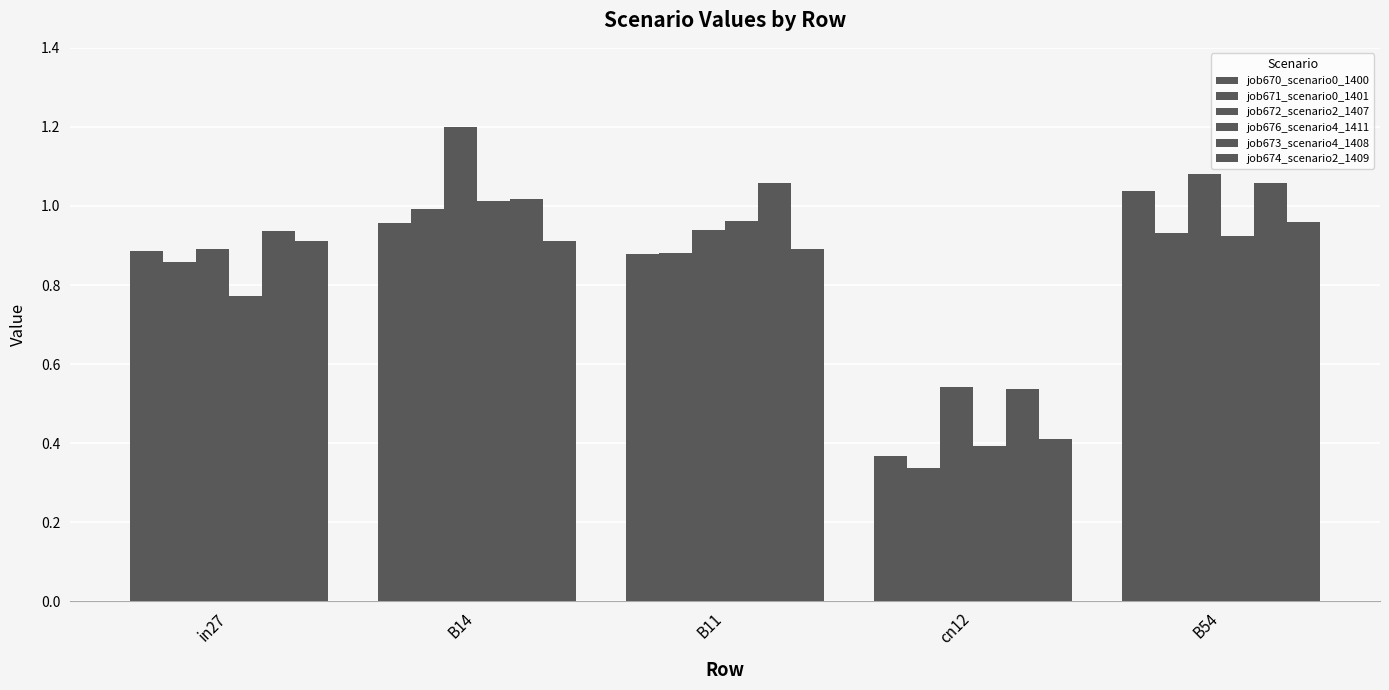

Read the job676_scenario4_1411 value at in27.

0.8